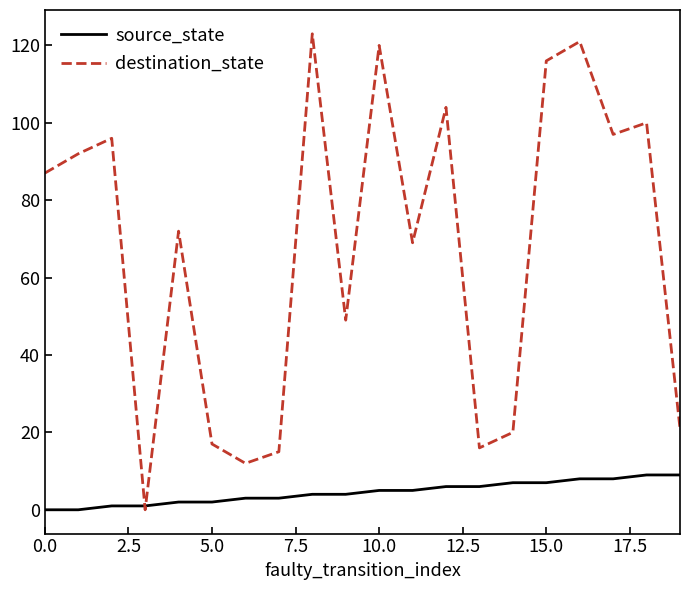

What are all the series names shown in the legend?

source_state, destination_state